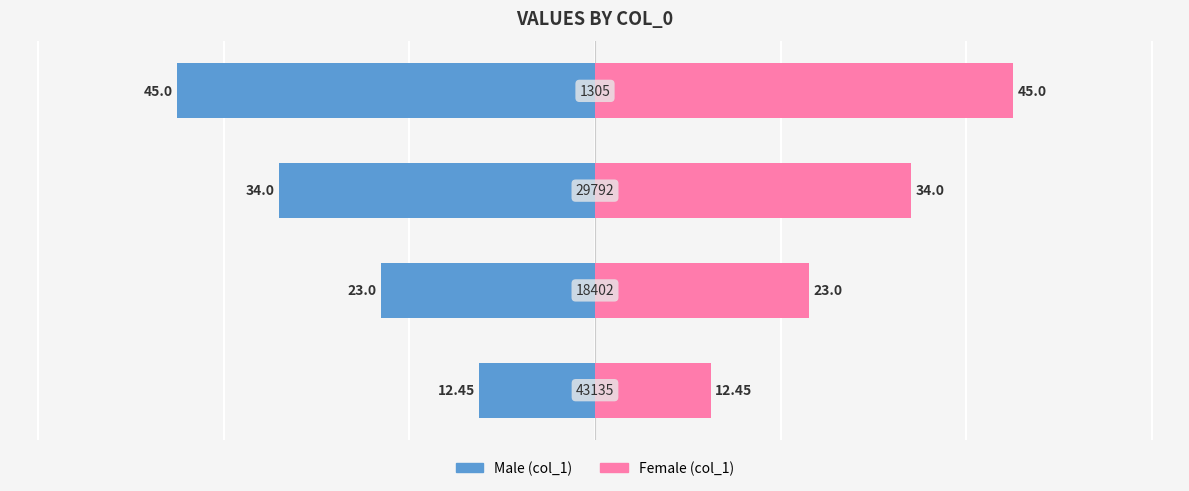

How many data points in col_1 (right) are less than 34?

2